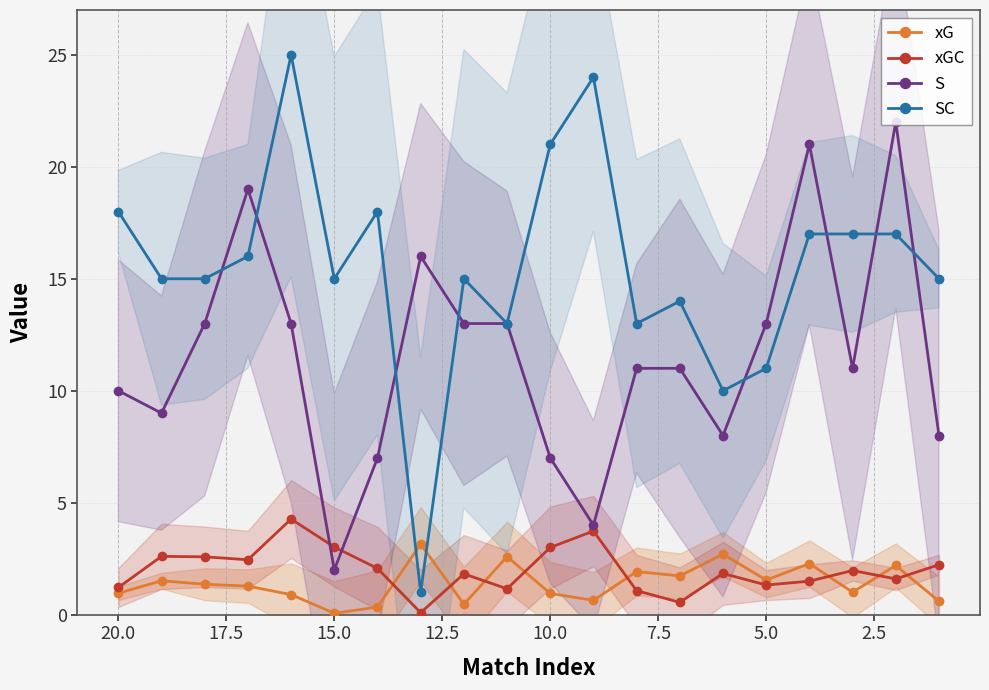

What is the difference between the highest and lowest values at 12.5?

8.2